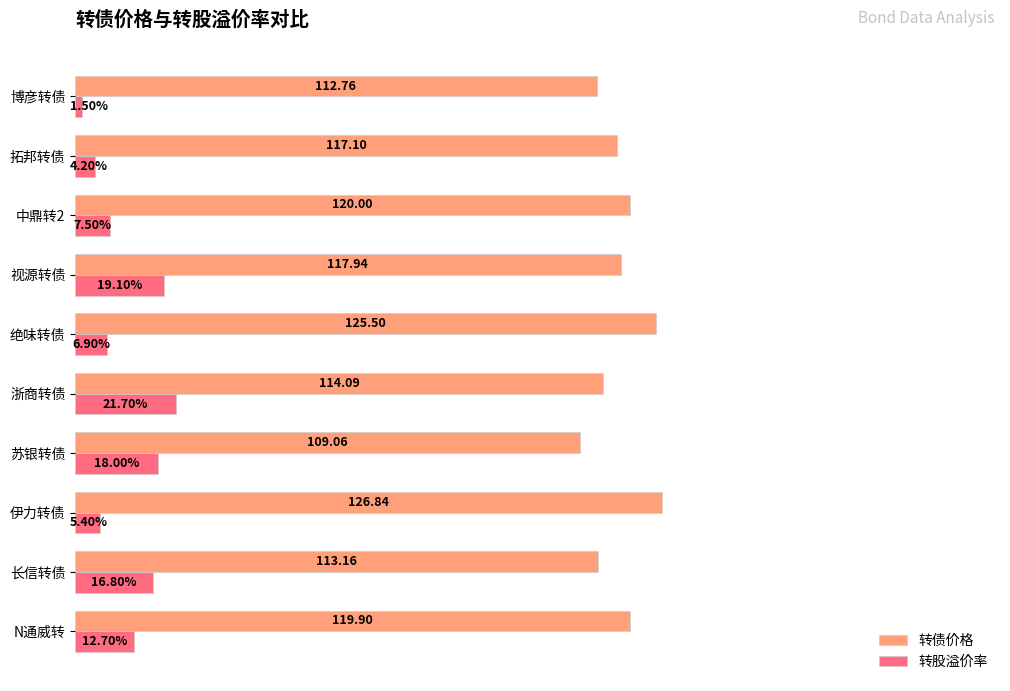

What are all the series names shown in the legend?

转债价格, 转股溢价率